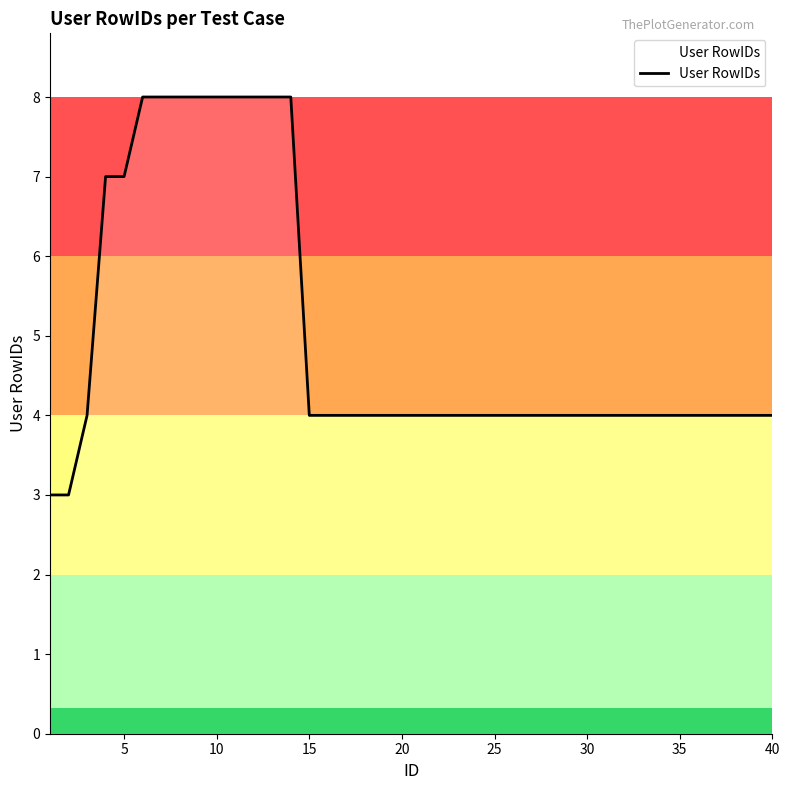

What is the smallest value displayed?

3